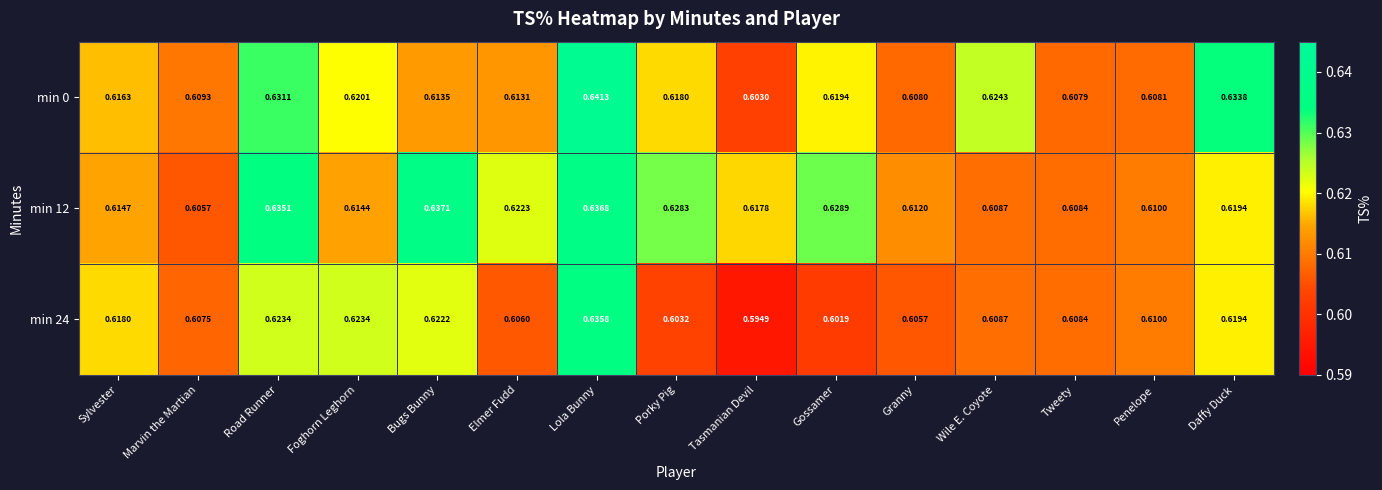

Which category has the highest value across all series?

Lola Bunny